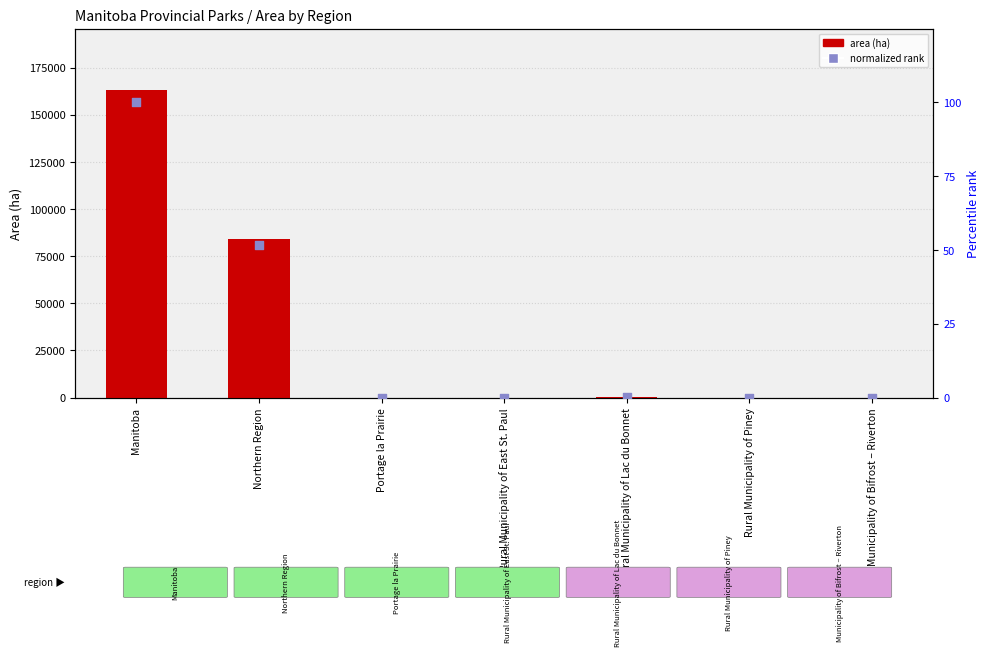

Which series has the largest total across all categories?

area (ha)